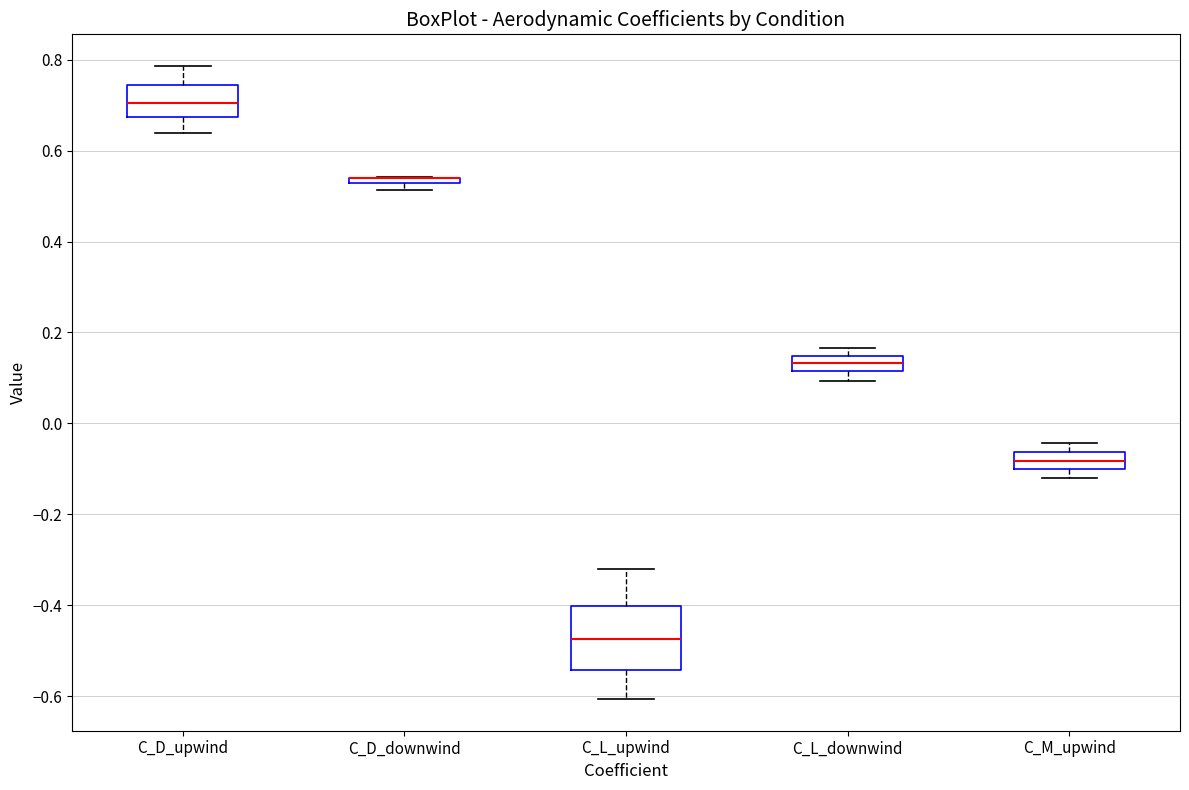

Which box is the tallest, from its lower edge to its upper edge?

C_L_upwind